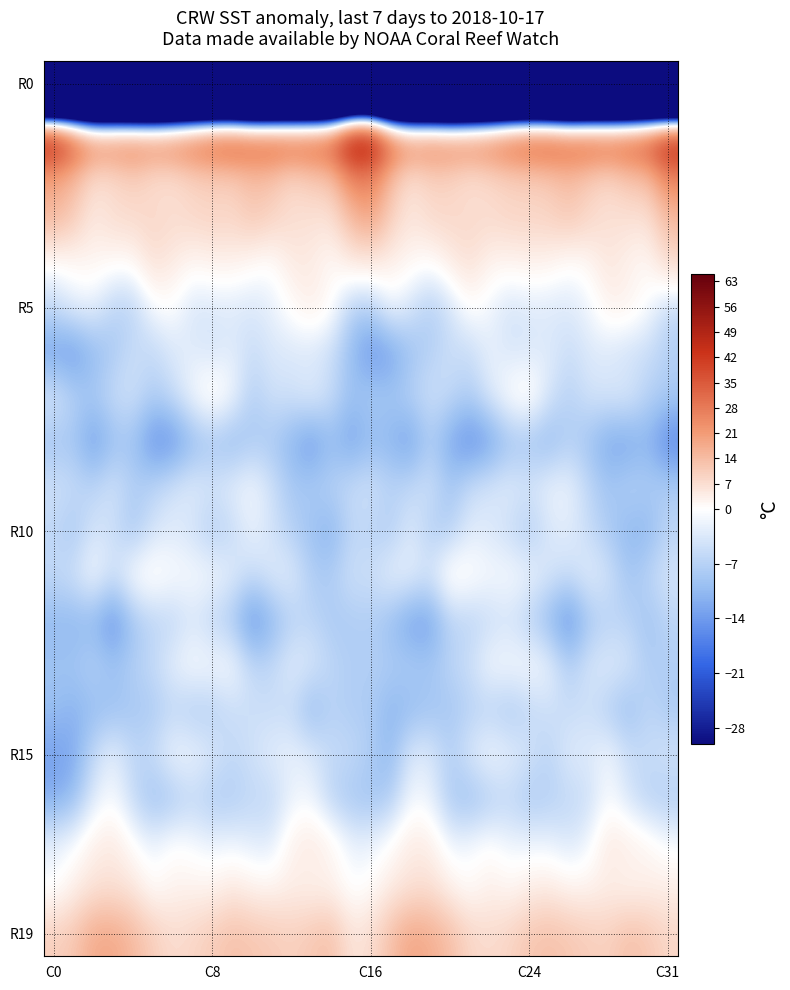

What is the smallest value displayed?

-220.6